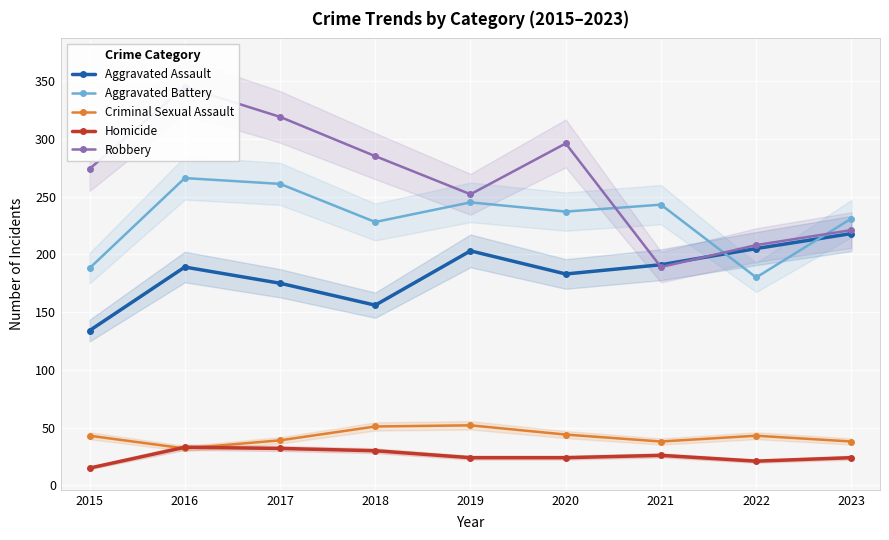

Where is Criminal Sexual Assault nearest to the value 42?

2015